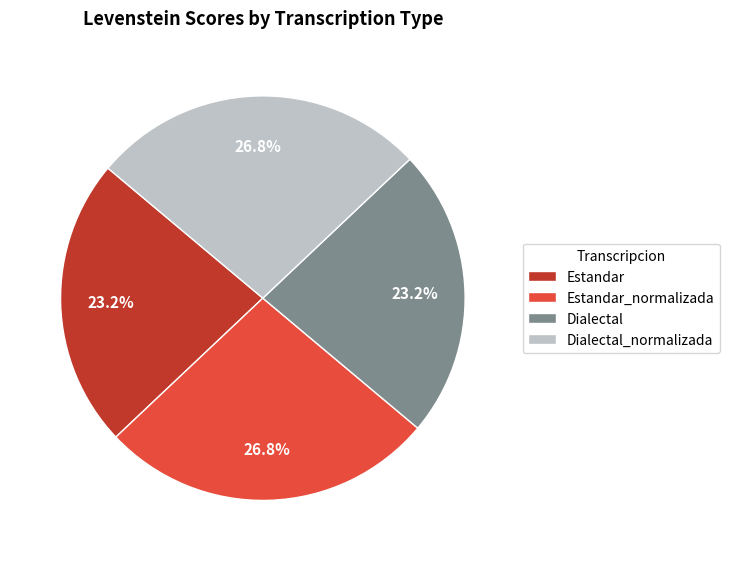

Is Dialectal_normalizada the majority of the pie?

No